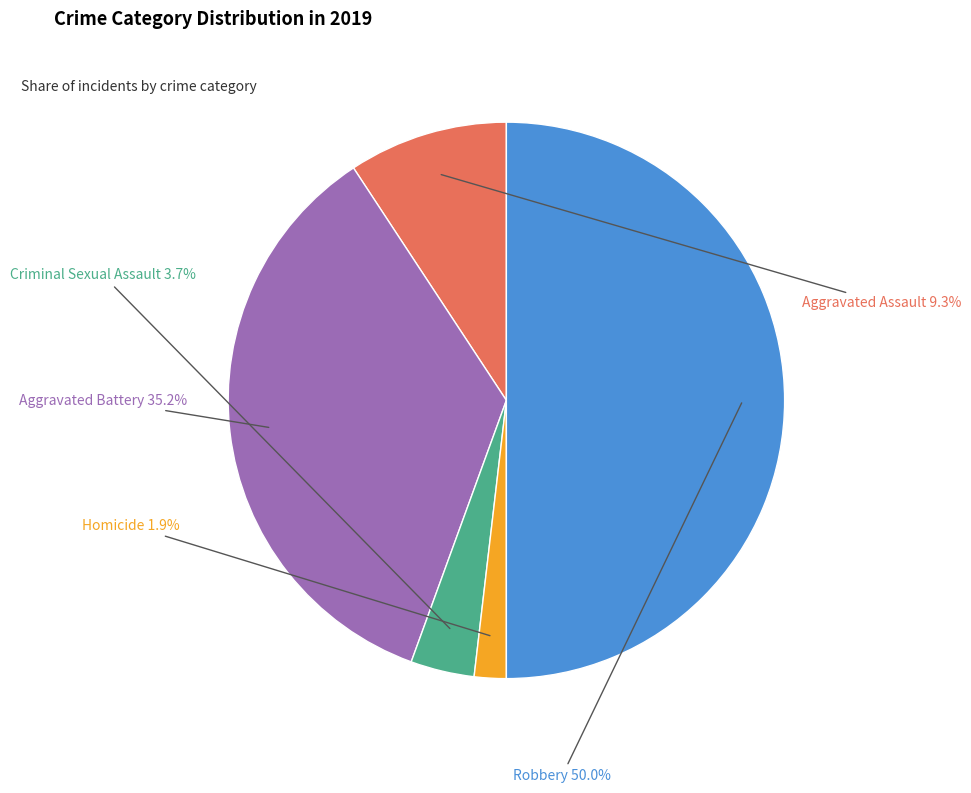

What is the ratio of the value at Homicide to the value at Aggravated Assault?

0.2